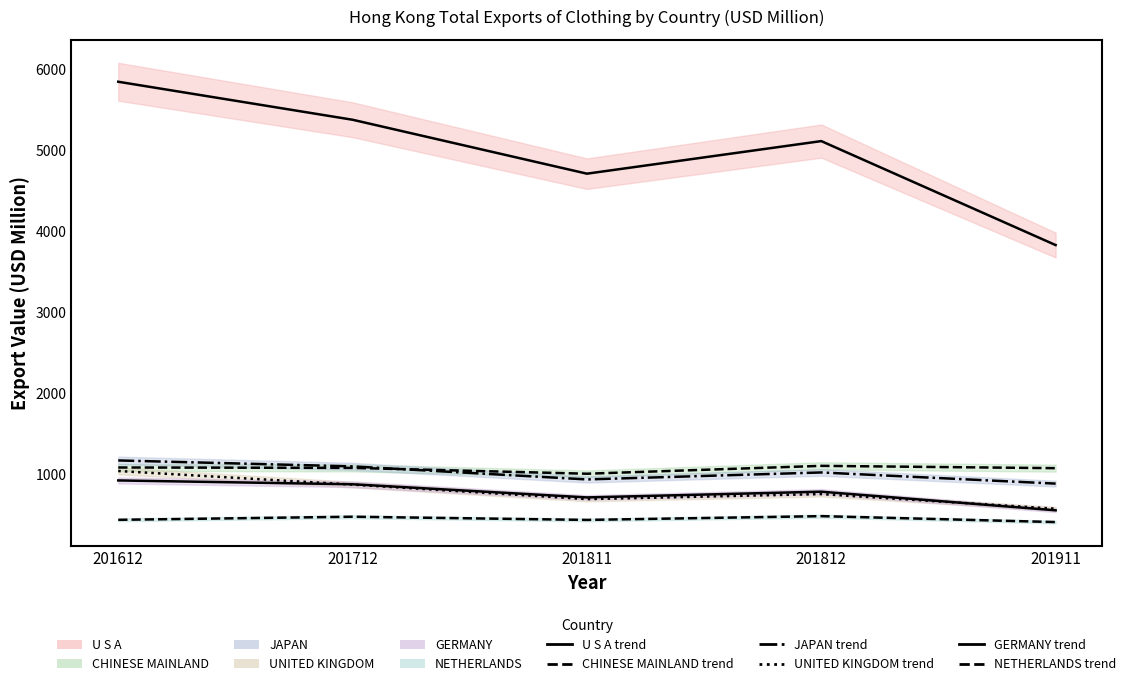

What is the value of the CHINESE MAINLAND (line) point at the 4th from the left?

1106.3